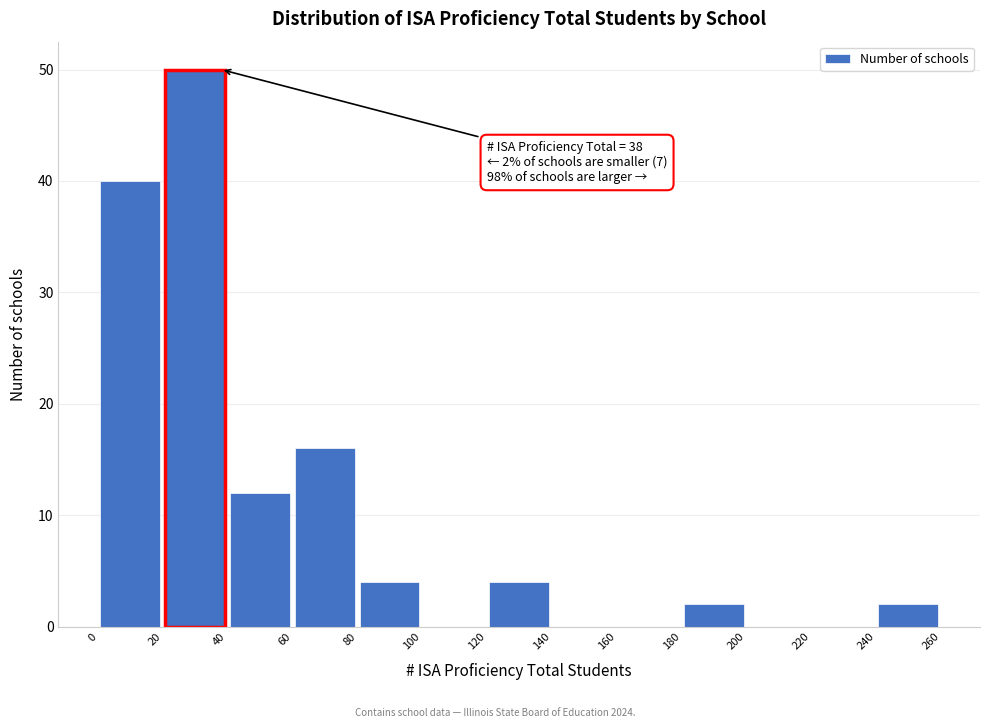

Over which range of the x-axis is the bar tallest?

20 to 40